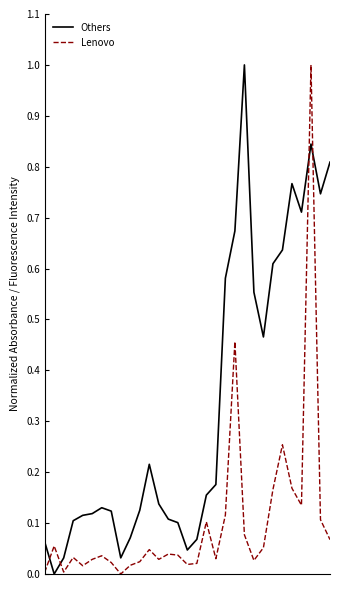

After their last crossing, which series has the higher values: Lenovo or Others?

Others